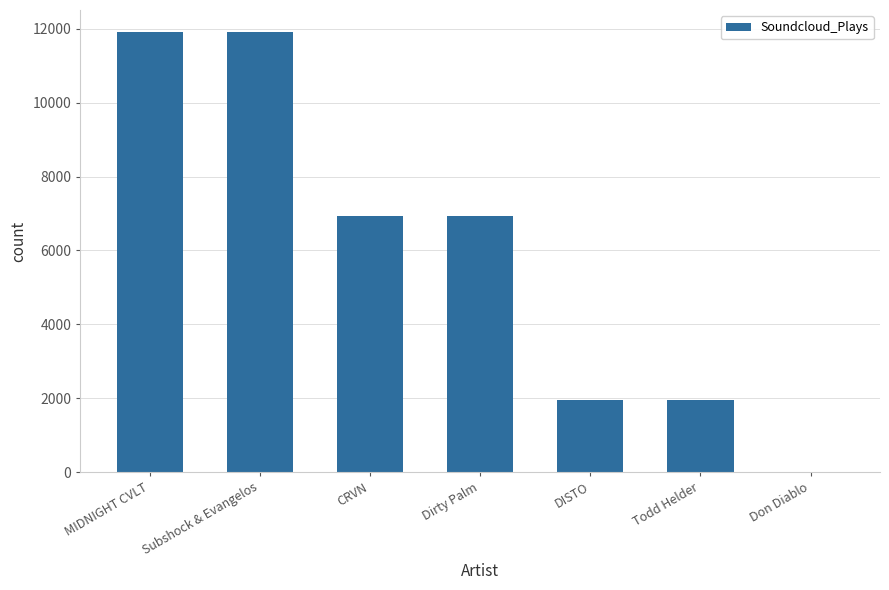

What is the sum of the values at Todd Helder and DISTO?

3918